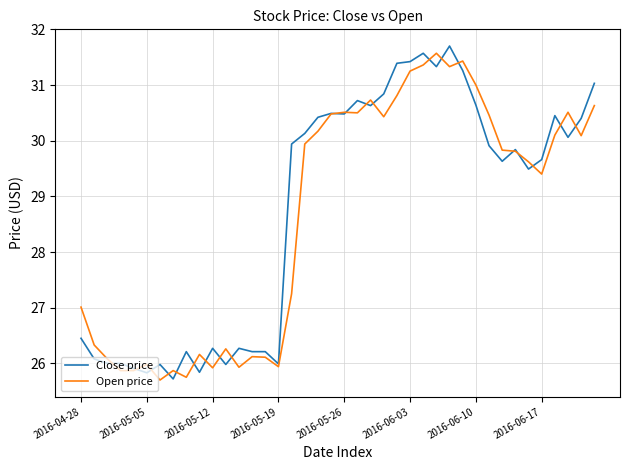

True or false: Close price and Open price intersect in this chart.

True